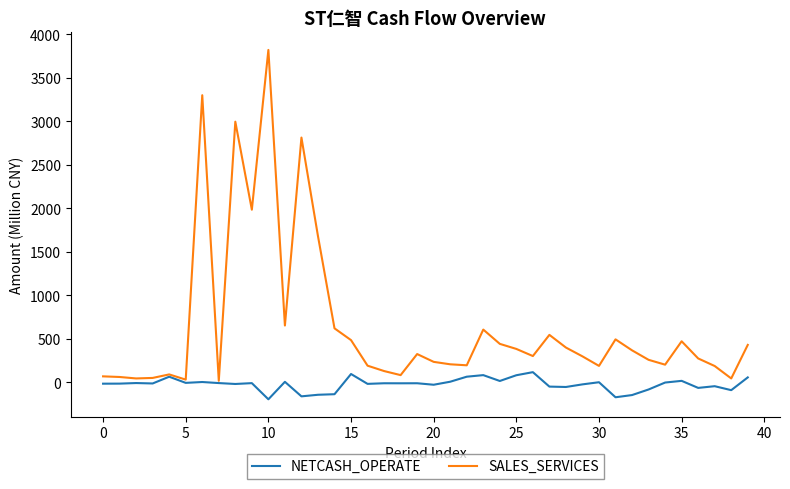

Which series has the largest range (max minus min)?

SALES_SERVICES